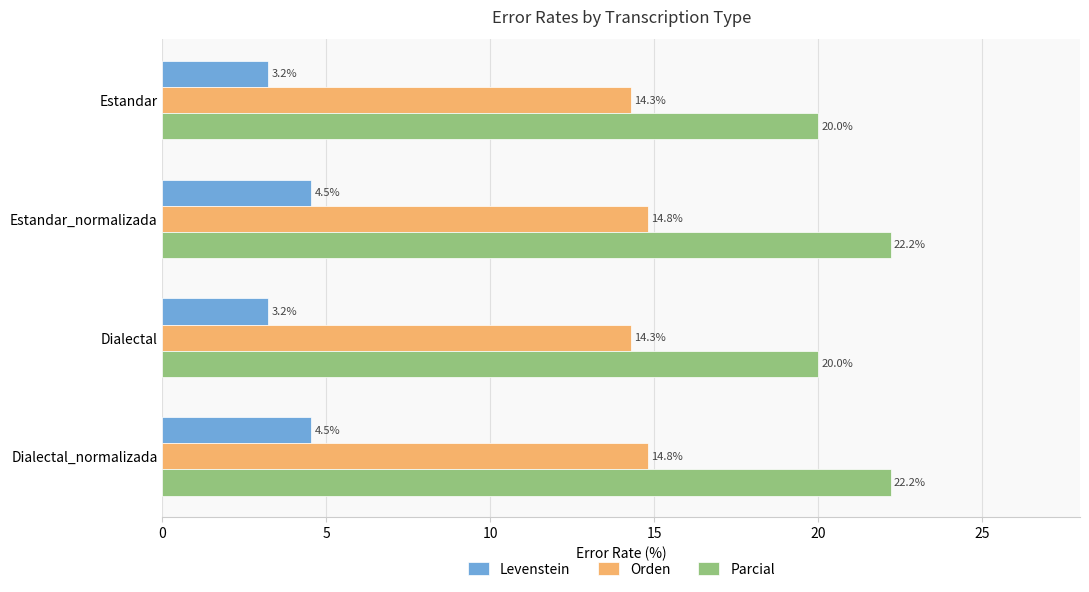

Is the value of Parcial at Dialectal_normalizada greater than the value of Levenstein at Dialectal_normalizada?

Yes